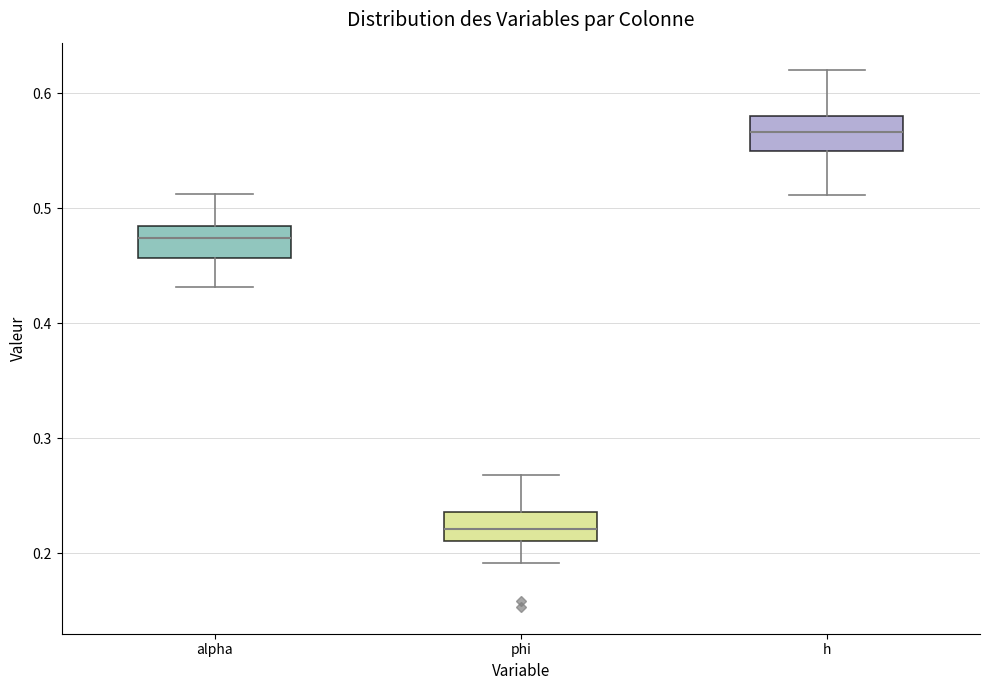

Reading left to right, read every box against the y-axis: the position of its median line, the range the box covers, and the ends of its whiskers. The values are not printed on the chart, so give them approximately, as read against the axis.

alpha: median 0.47, box 0.46 to 0.48, whiskers 0.43 to 0.51
phi: median 0.22, box 0.21 to 0.24, whiskers 0.19 to 0.27
h: median 0.57, box 0.55 to 0.58, whiskers 0.51 to 0.62